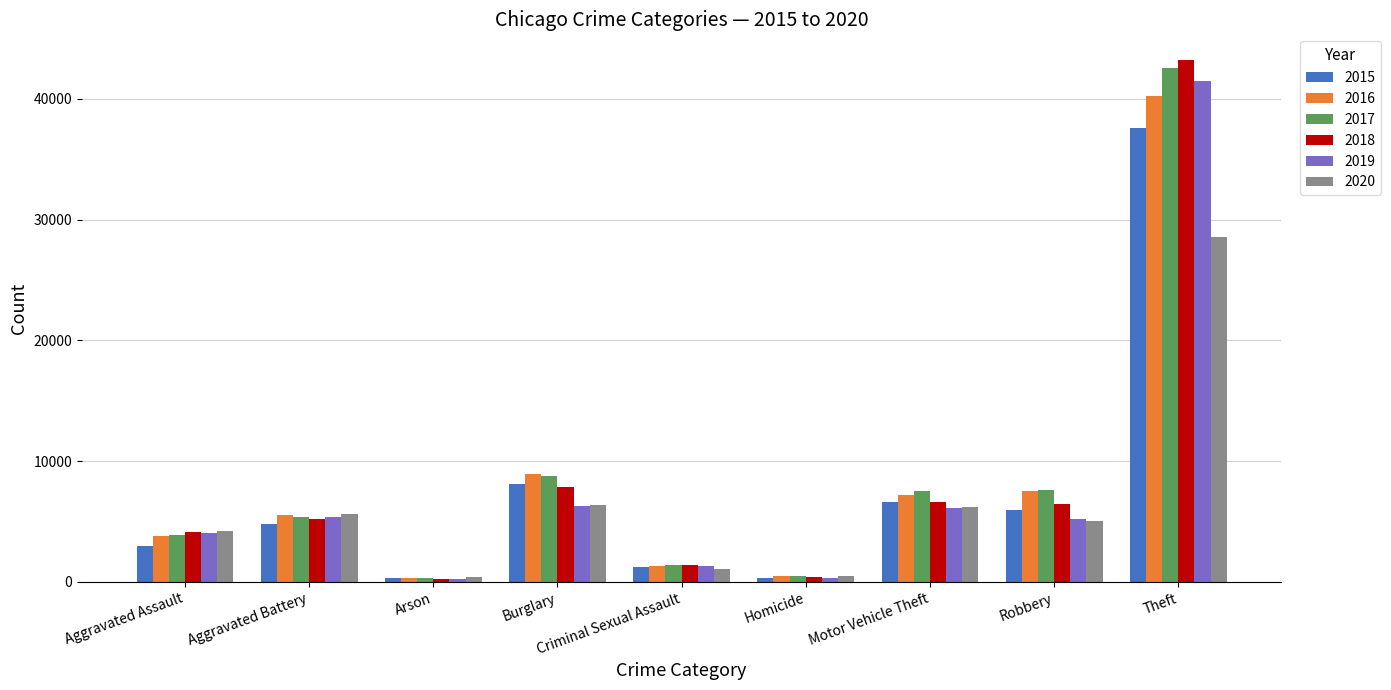

What position from the left is Aggravated Assault?

1